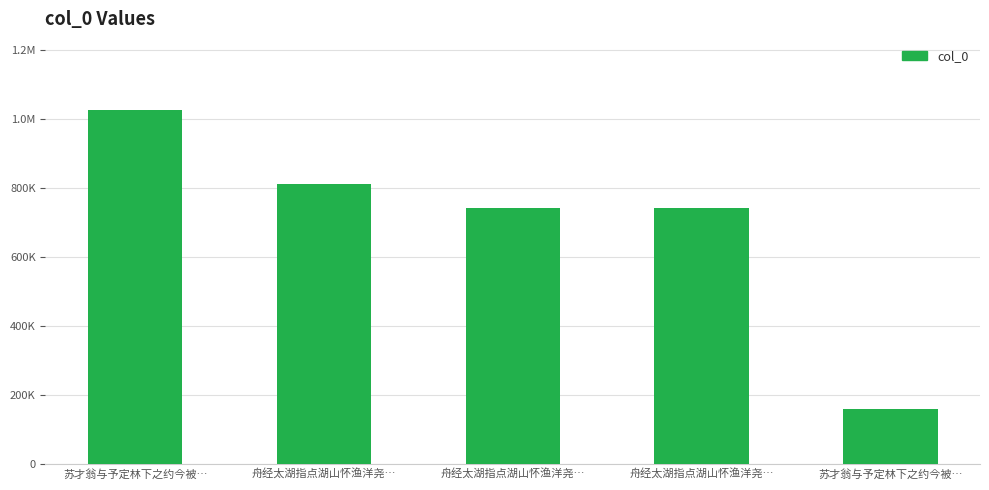

Does the chart contain any negative values?

No